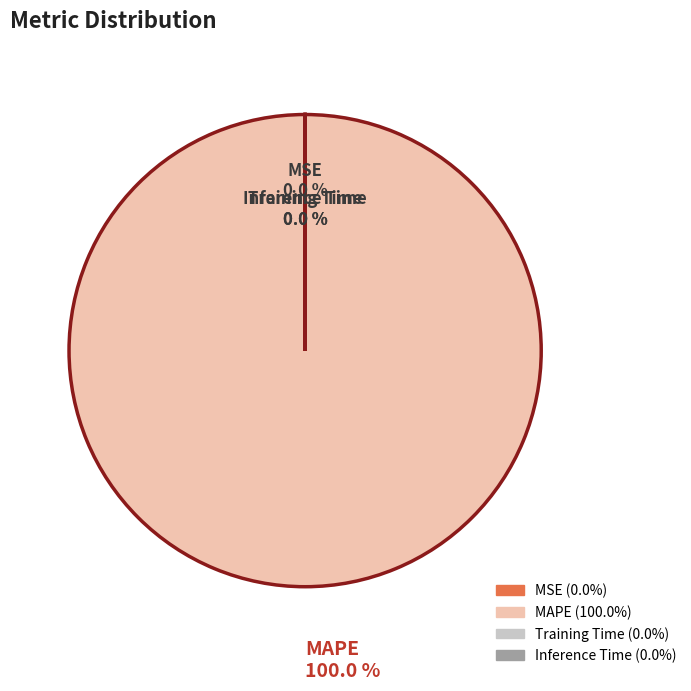

Which slice is the largest?

MAPE